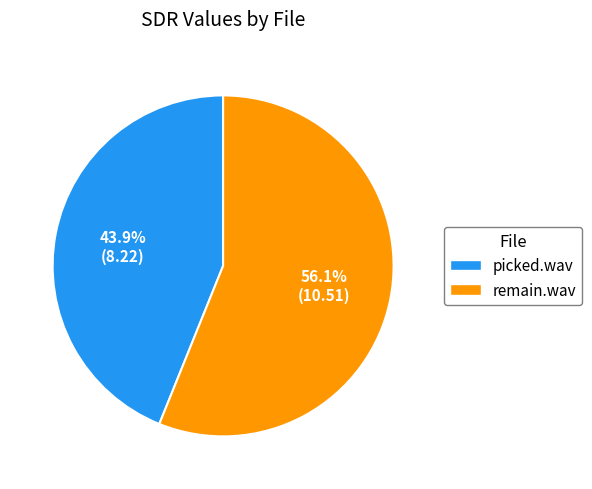

Which category has the smallest portion of the pie?

picked.wav